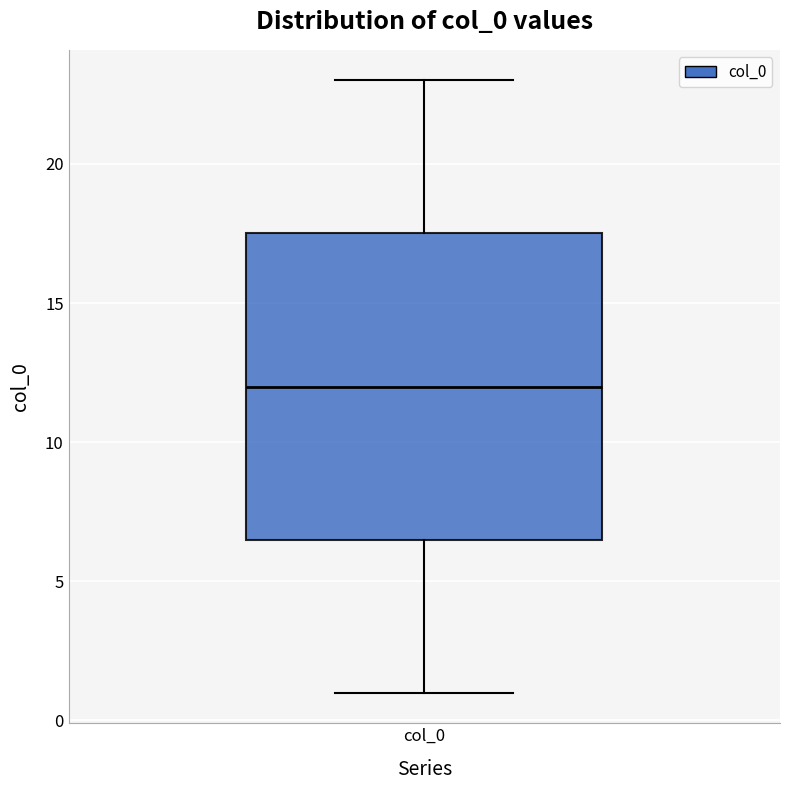

Transcribe this box plot: give where the median line is, the range the box spans, and where the two whiskers end, as read against the y-axis. The values are not printed on the chart, so give them approximately, as read against the axis.

median 12.0, box 6.5 to 17.5, whiskers 1.0 to 23.0